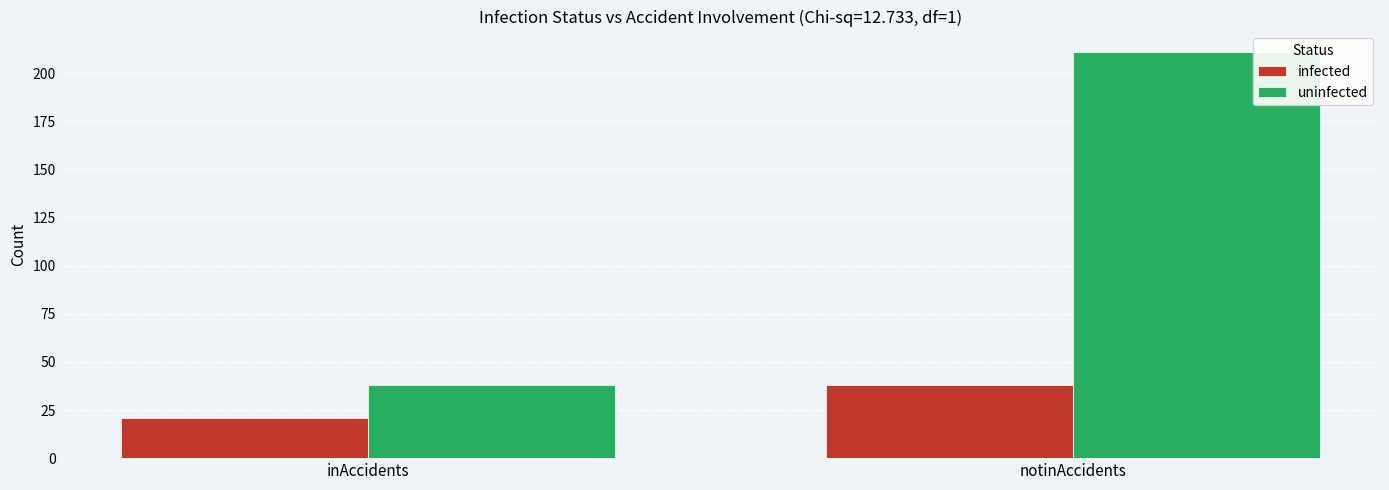

Reading right to left, extract all data points from this chart.

infected: 38	21
uninfected: 211	38